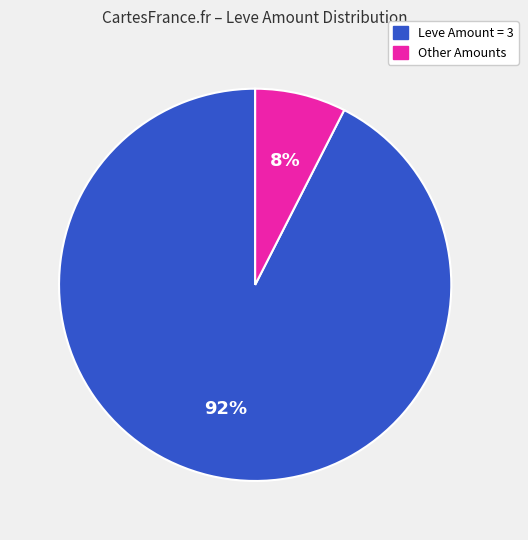

To the nearest percent, what is the average slice percentage?

50%